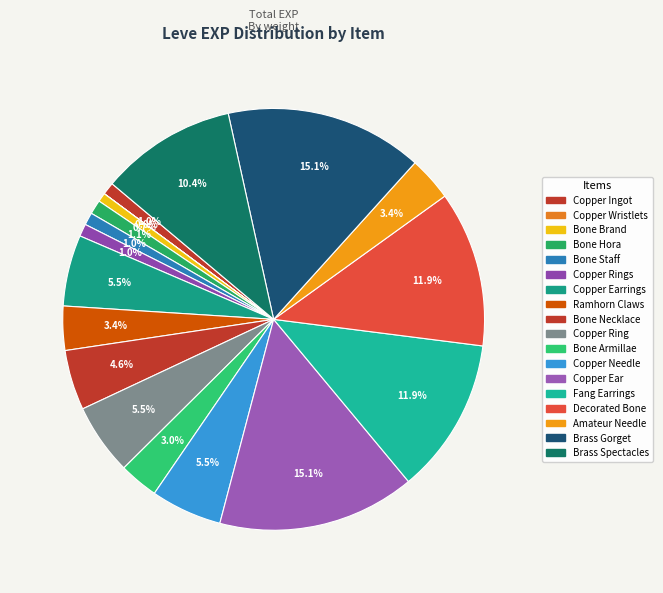

Rank the categories by value from lowest to highest.

Copper Wristlets, Bone Brand, Copper Ingot, Bone Staff, Copper Rings, Bone Hora, Bone Armillae, Ramhorn Claws, Amateur Needle, Bone Necklace, Copper Earrings, Copper Ring, Copper Needle, Brass Spectacles, Fang Earrings, Decorated Bone Staff, Copper Ear Cuffs, Brass Gorget